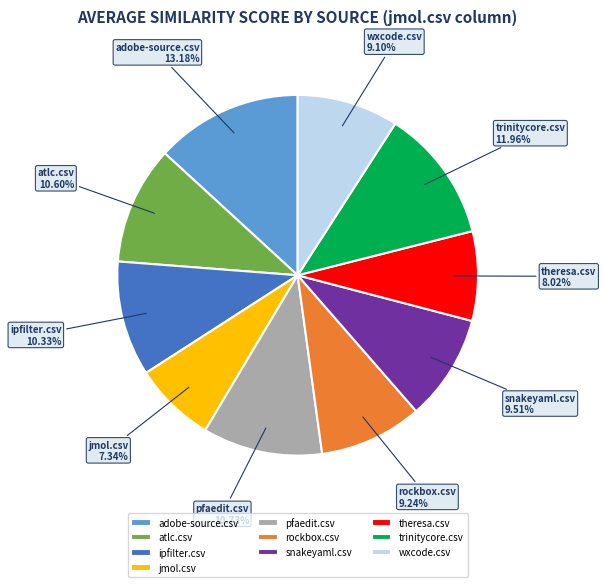

To the nearest percent, what portion does pfaedit.csv represent?

11%